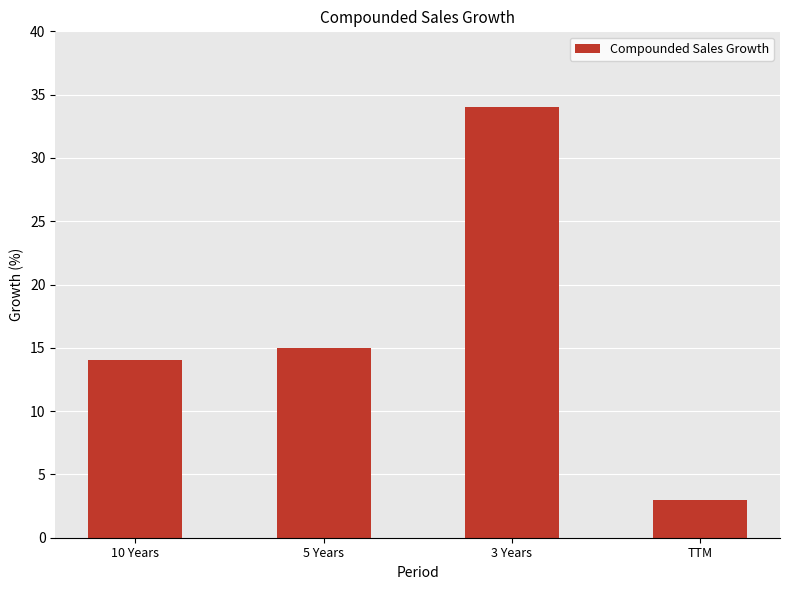

At which label is the value closest to 18?

5 Years